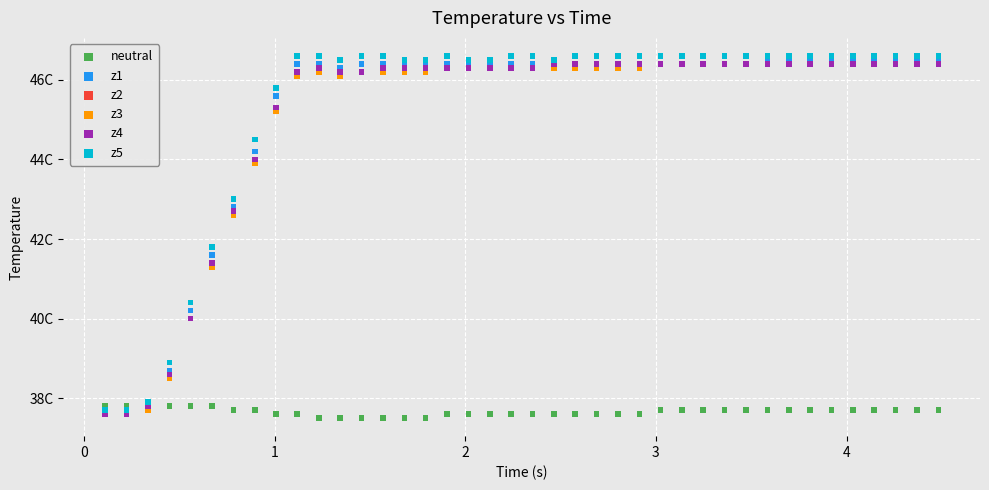

What are all the series names shown in the legend?

neutral, z1, z2, z3, z4, z5